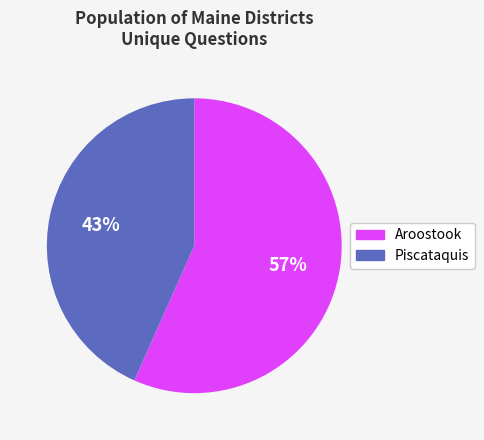

What percentage is the Aroostook slice, to the nearest percent?

57%